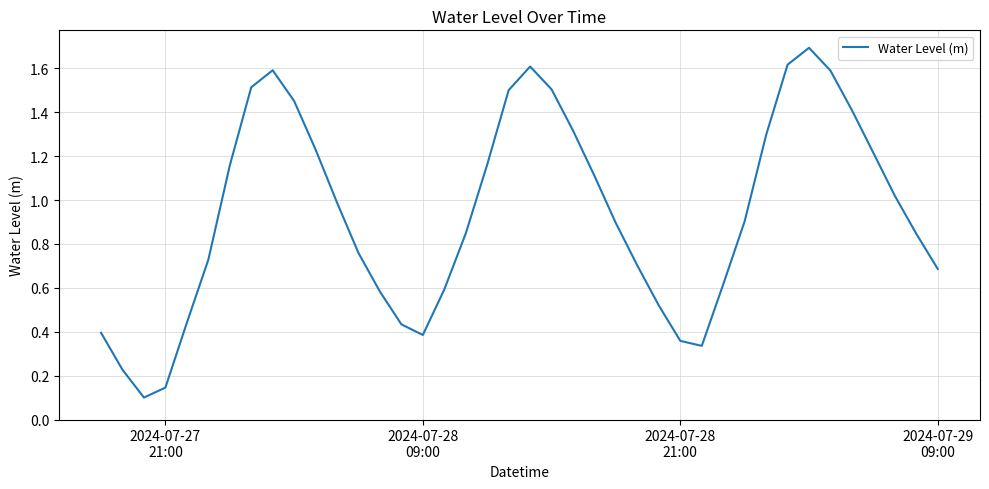

What is the greatest value displayed?

1.7